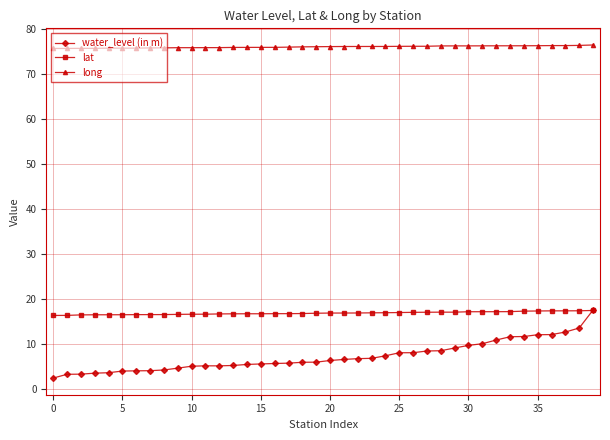

True or false: lat and long intersect in this chart.

False